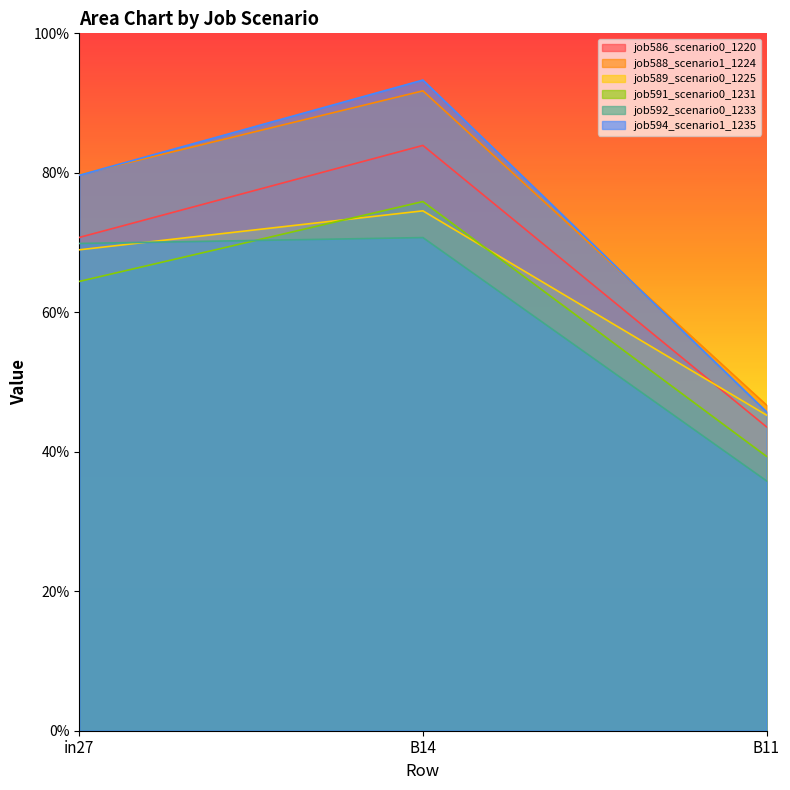

List the labels in order of job594_scenario1_1235 value, smallest first.

B11, in27, B14